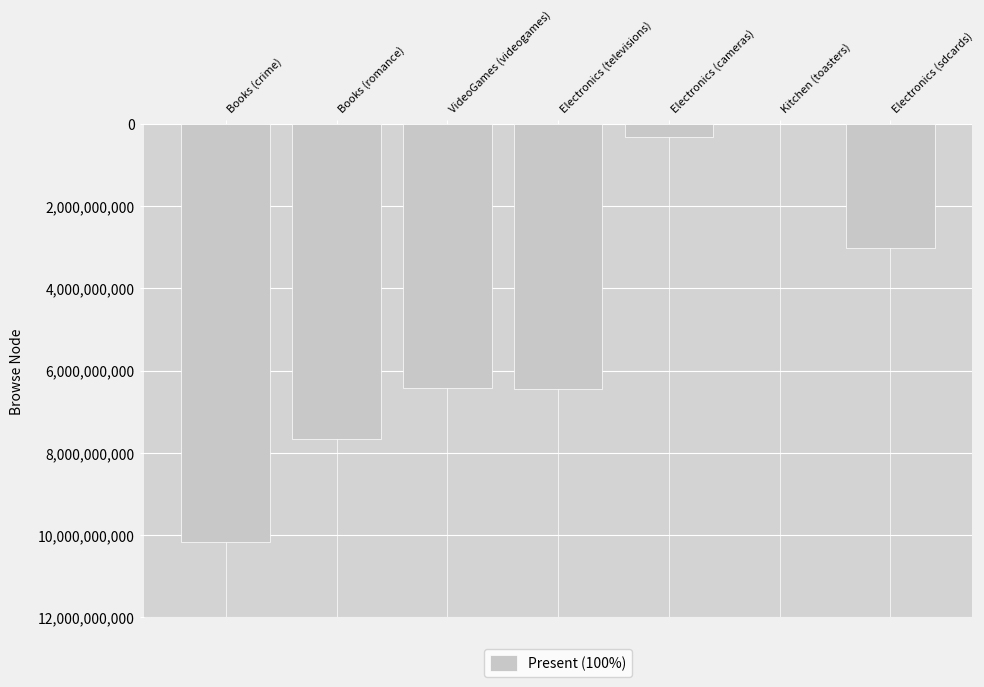

Which label corresponds to the largest value in the chart?

Books (crime)